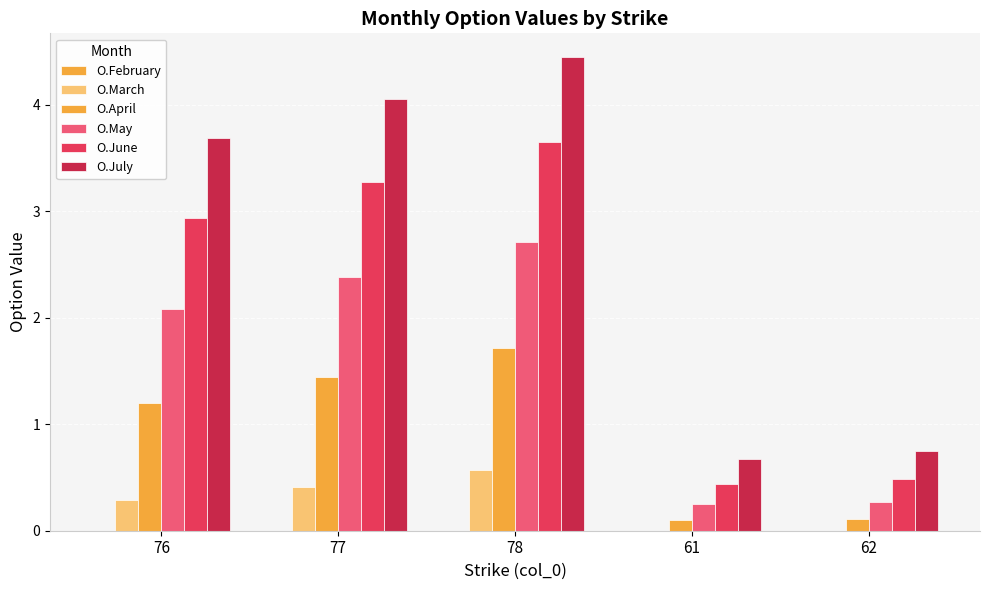

What is the approximate value of O.March at 77?

0.4